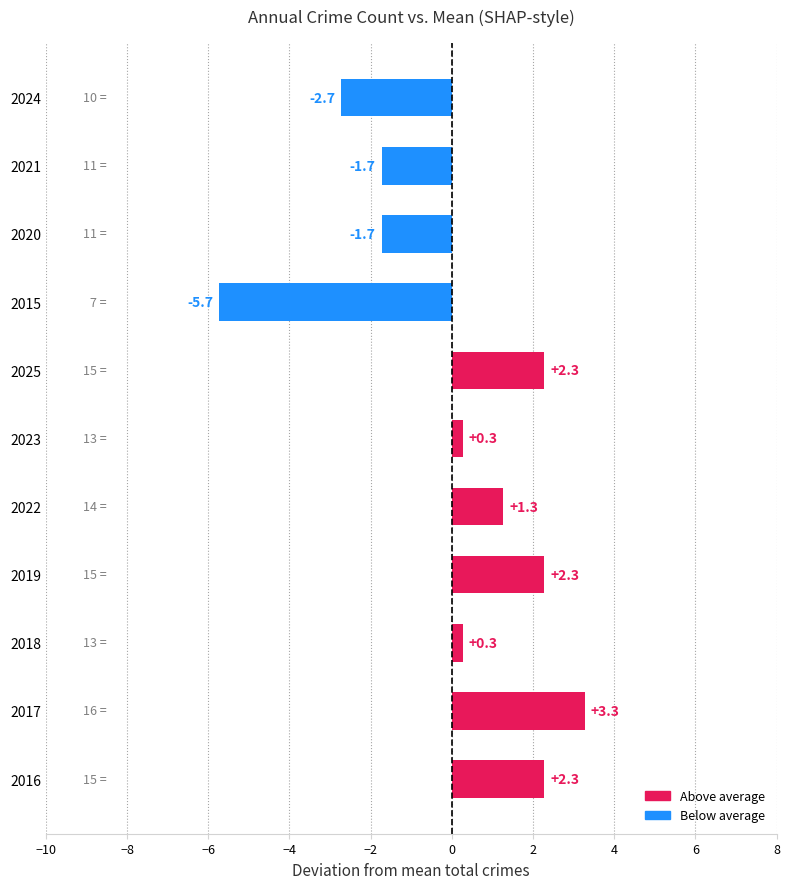

How many values in the Total series exceed 13?

5